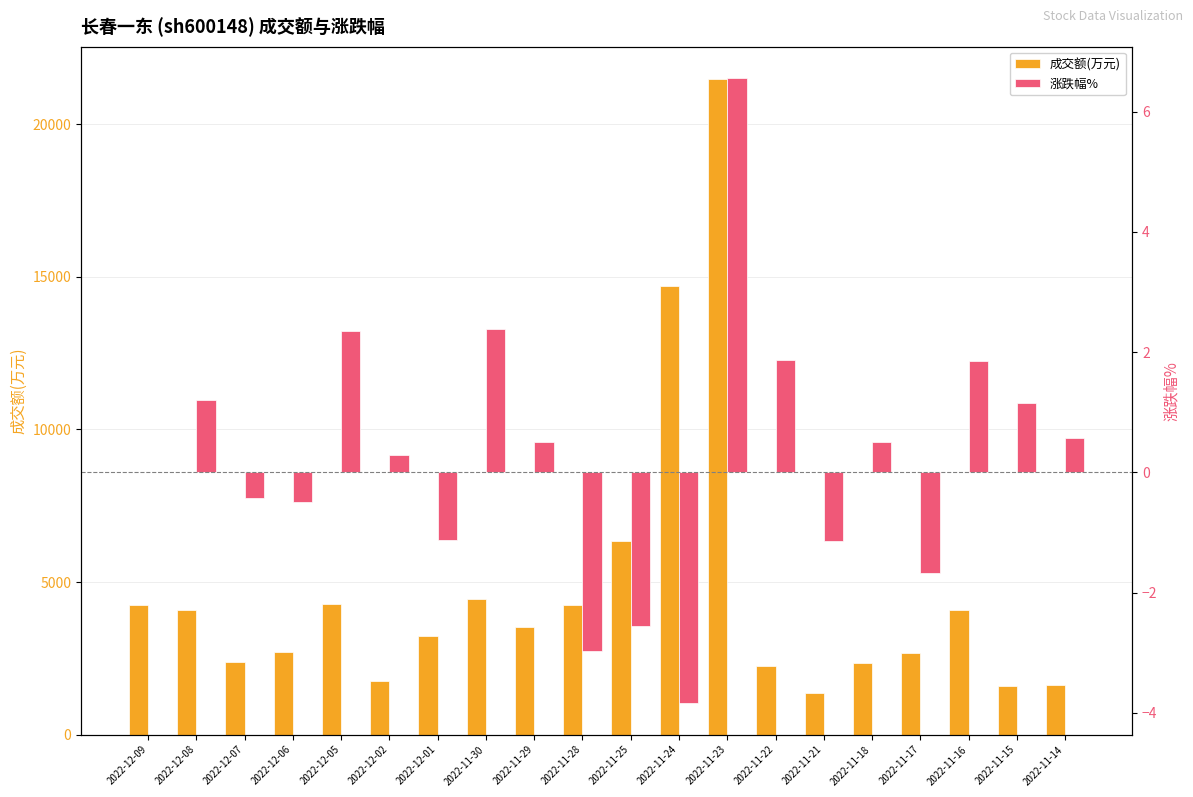

Are the bars horizontal?

No